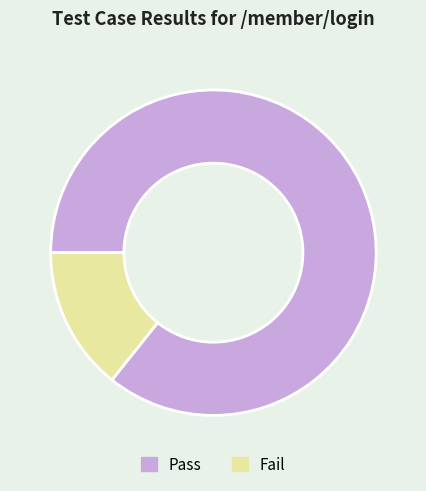

Do Fail and Pass together represent more than half of the pie?

Yes